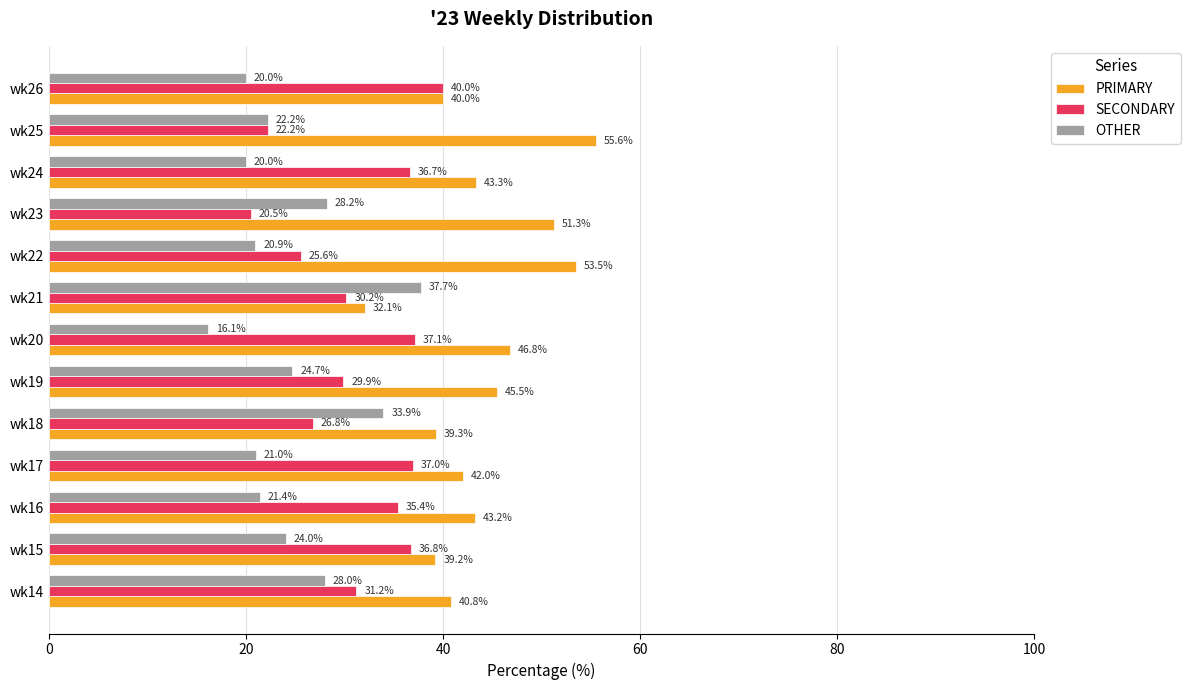

At which label is OTHER closest to 26?

wk19